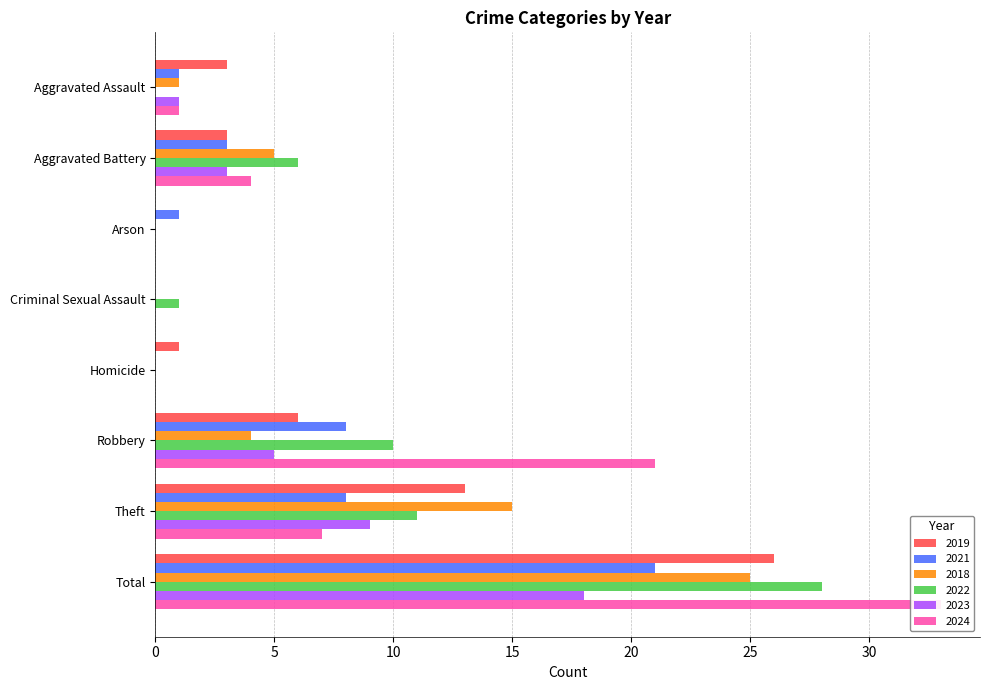

Reading left to right, transcribe all the data shown in this chart.

2019: 3	3	0	0	1	6	13	26
2021: 1	3	1	0	0	8	8	21
2018: 1	5	0	0	0	4	15	25
2022: 0	6	0	1	0	10	11	28
2023: 1	3	0	0	0	5	9	18
2024: 1	4	0	0	0	21	7	33